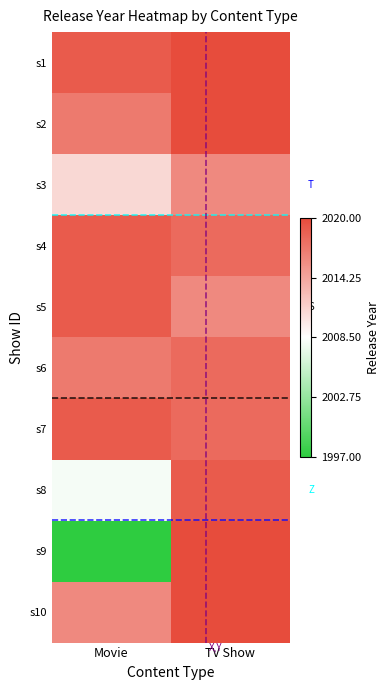

Rank the series by their maximum value, from highest to lowest.

s1, s2, s9, s10, s4, s5, s7, s8, s6, s3